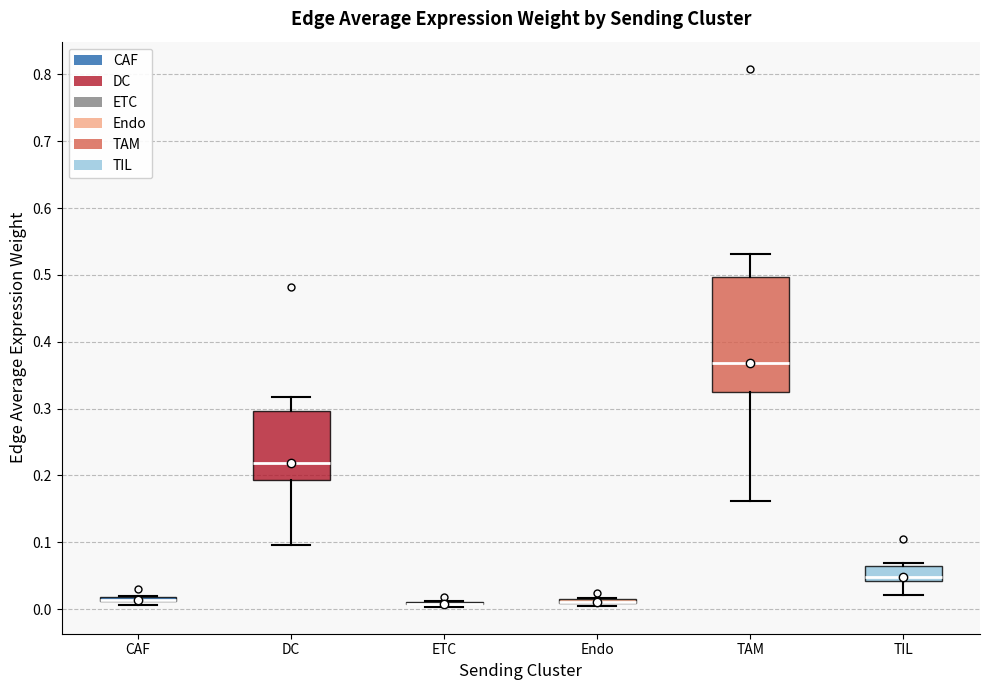

Comparing the boxes themselves (not the whiskers), which one is the tallest?

TAM